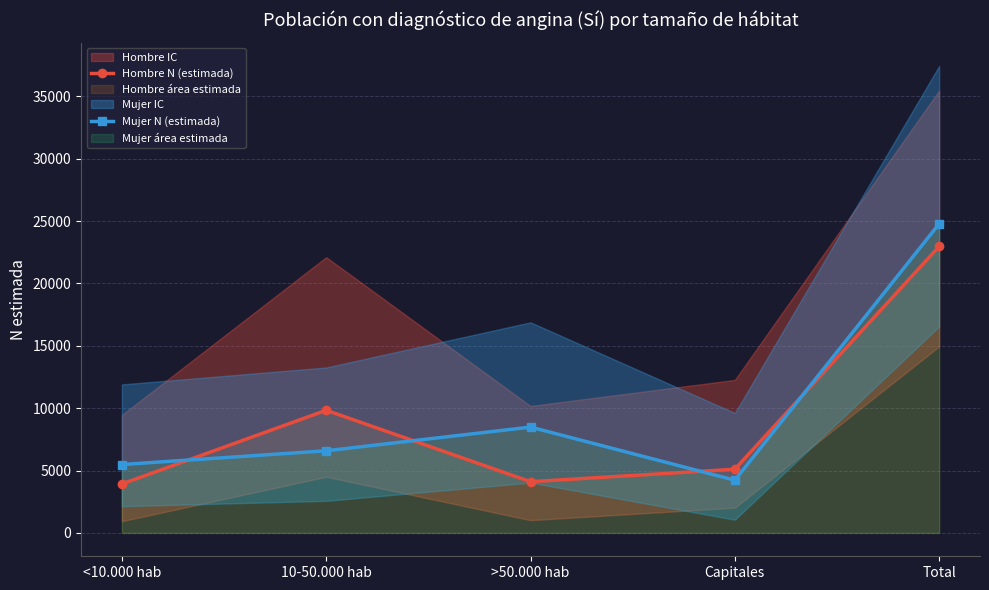

Reading left to right, extract all data points from this chart.

Hombre N (estimada): 3923	9832	4106	5107	22968
Mujer N (estimada): 5483	6585	8484	4226	24778